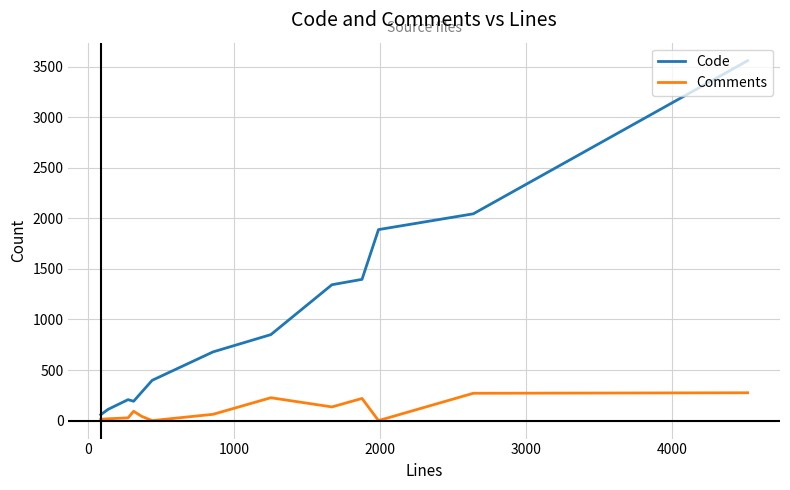

Which series has the widest spread of values?

Code